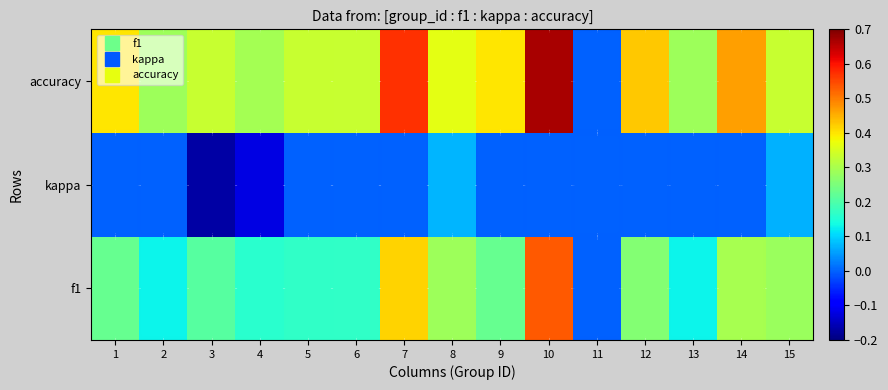

At which category is the sum across all series the highest?

10